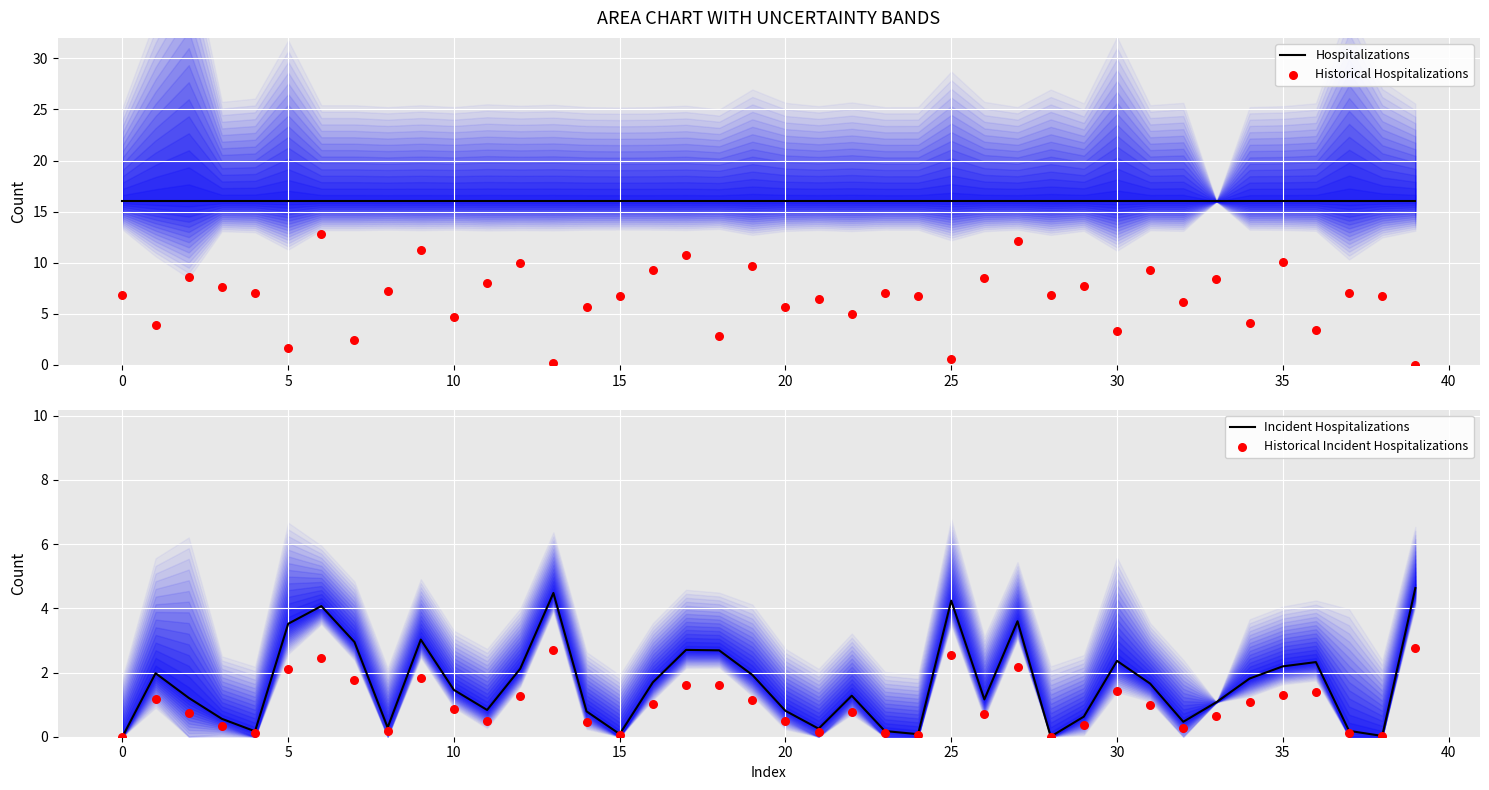

Which series has the largest total across all categories?

Hospitalizations